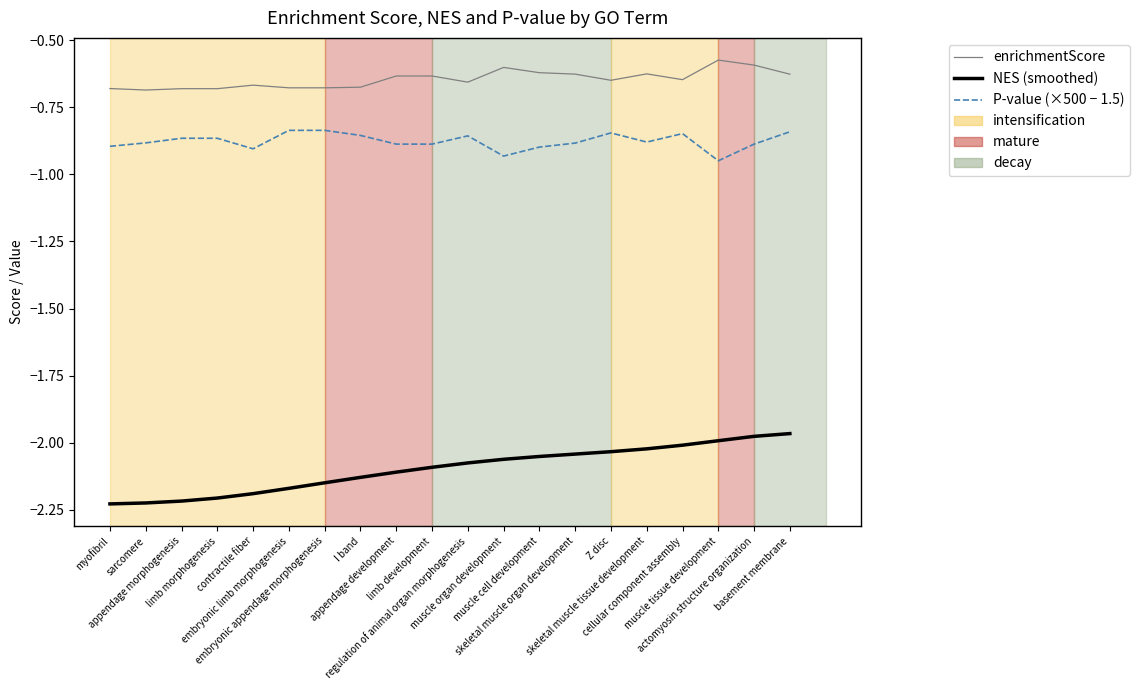

Rank the series by their average value, from lowest to highest.

NES (smoothed), P-value (×500 − 1.5), enrichmentScore